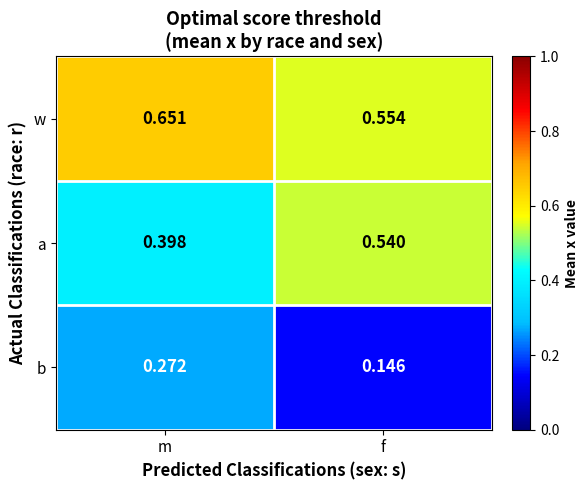

Which series has the widest spread of values?

a